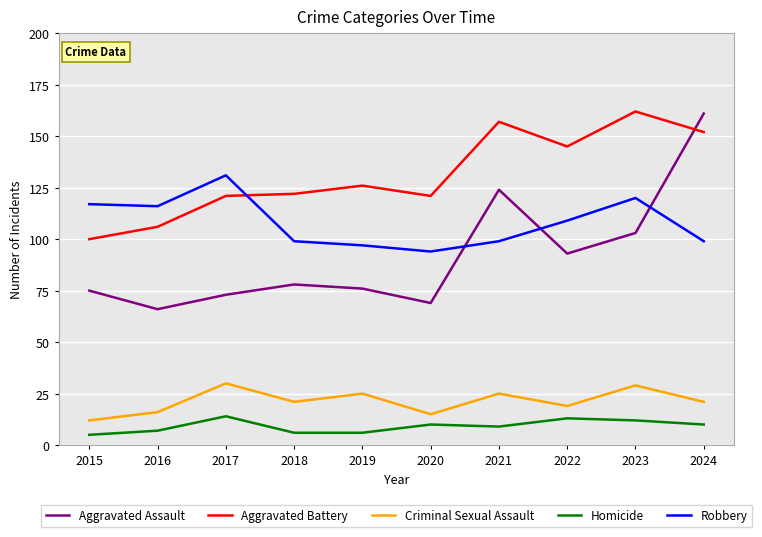

Reading right to left, list all the values displayed in this chart.

Aggravated Assault: 2024=161	2023=103	2022=93	2021=124	2020=69	2019=76	2018=78	2017=73	2016=66	2015=75
Aggravated Battery: 2024=152	2023=162	2022=145	2021=157	2020=121	2019=126	2018=122	2017=121	2016=106	2015=100
Criminal Sexual Assault: 2024=21	2023=29	2022=19	2021=25	2020=15	2019=25	2018=21	2017=30	2016=16	2015=12
Homicide: 2024=10	2023=12	2022=13	2021=9	2020=10	2019=6	2018=6	2017=14	2016=7	2015=5
Robbery: 2024=99	2023=120	2022=109	2021=99	2020=94	2019=97	2018=99	2017=131	2016=116	2015=117